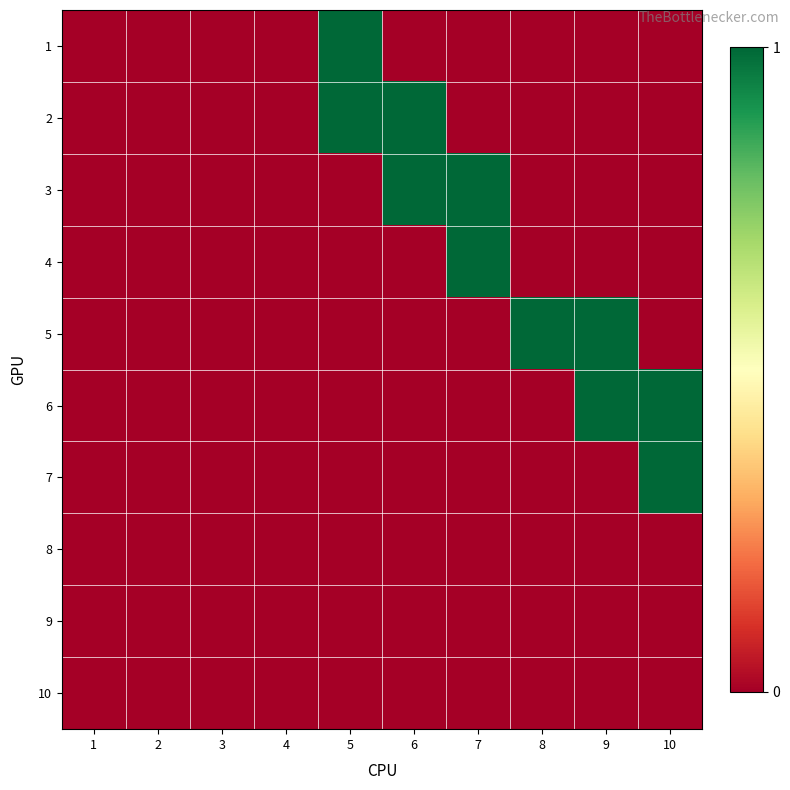

At which category does the chart reach its minimum across all series?

1